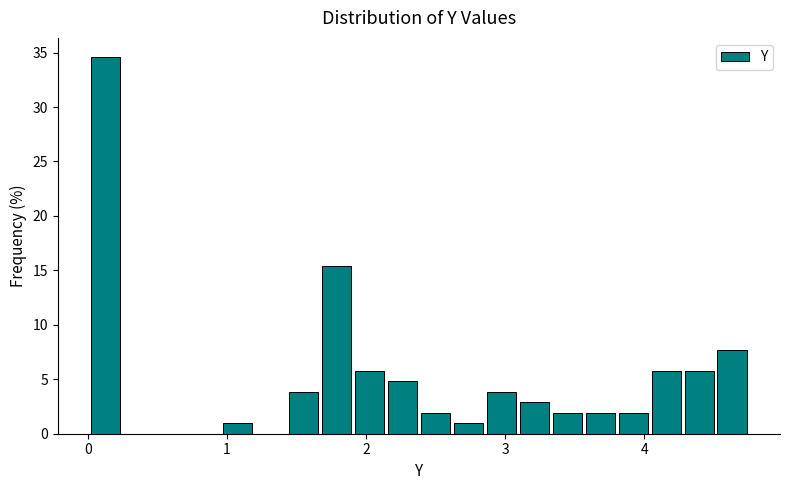

Around what value on the x-axis is the tallest bar? Give the approximate position of its centre, as read against the axis.

0.1